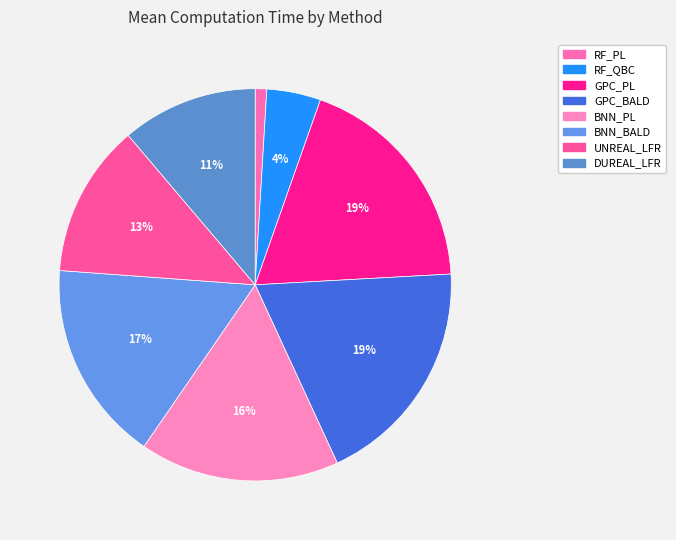

True or false: BNN_PL accounts for 25% of the total.

False